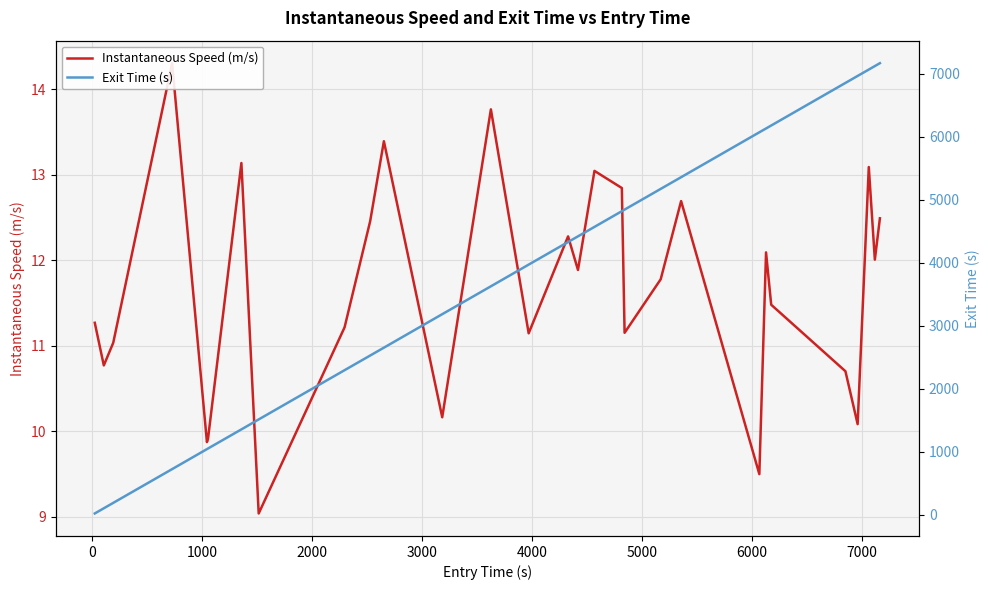

True or false: Exit Time (s) and Instantaneous Speed (m/s) cross at least once.

False